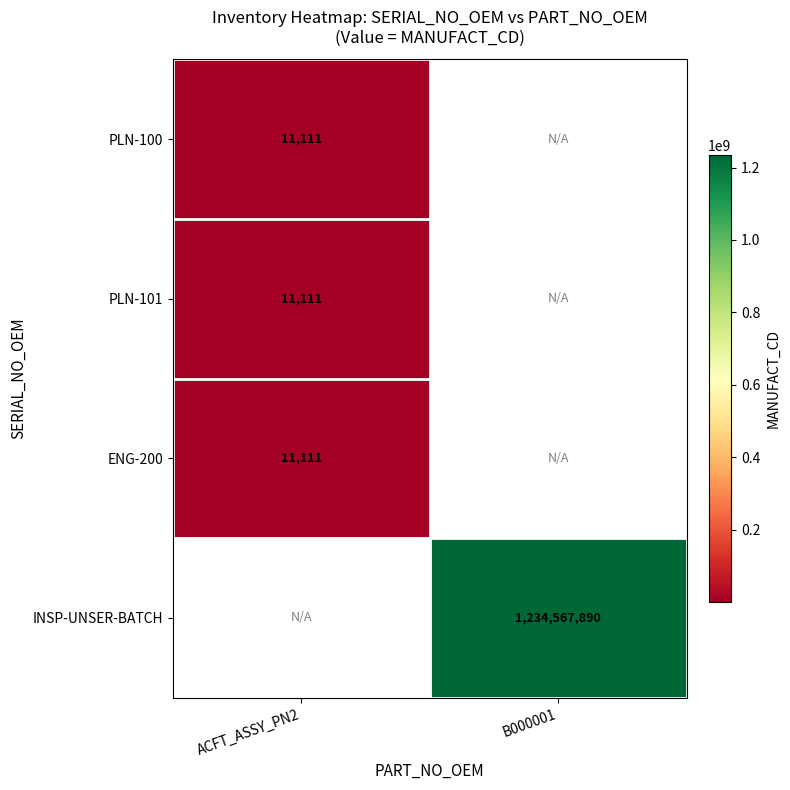

At which category does the chart reach its peak across all series?

B000001